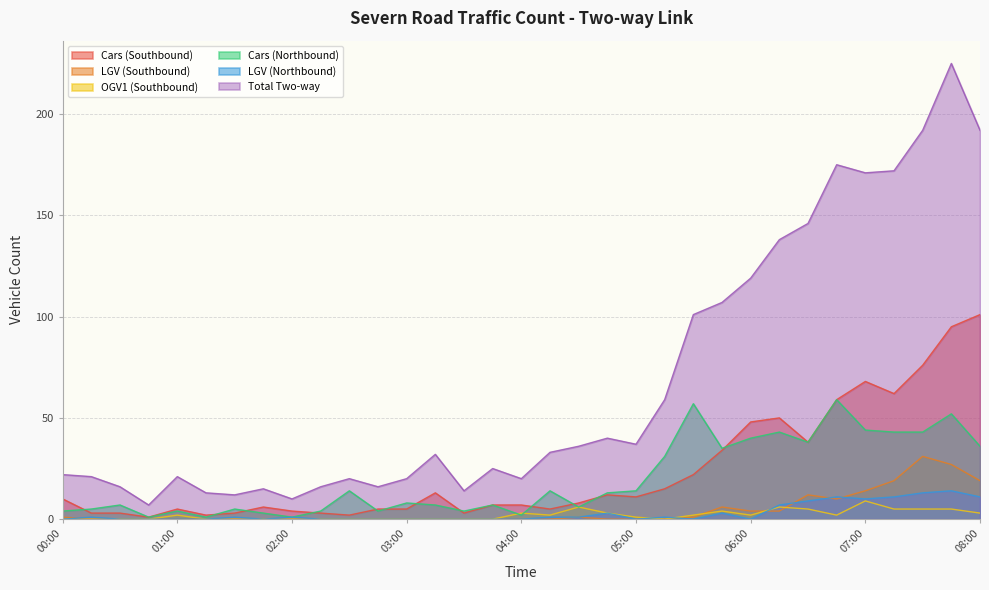

At which label does Total Two-way first exceed 32?

04:15